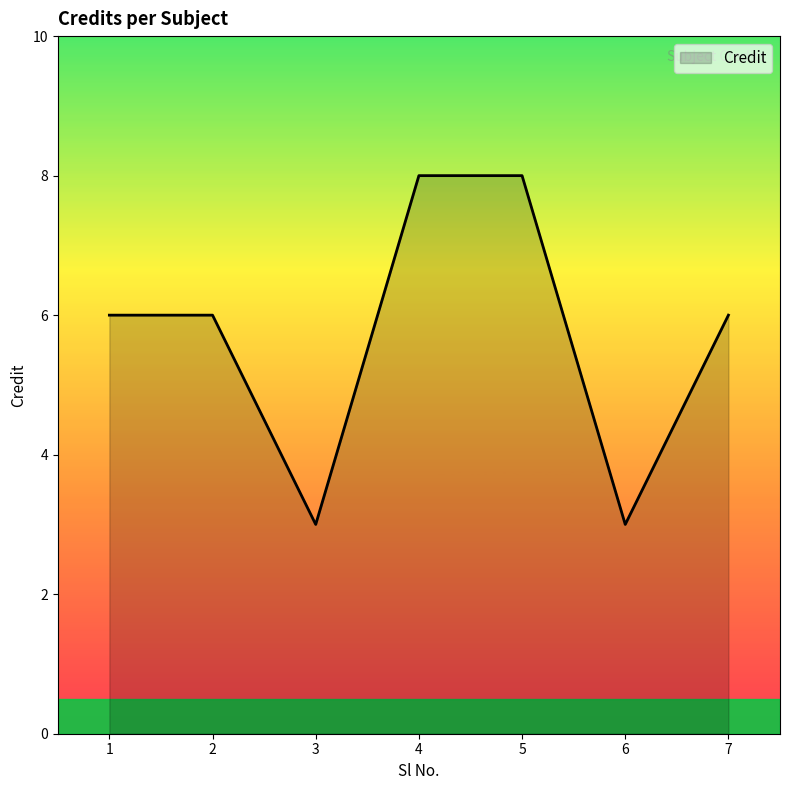

Where is the first local minimum?

3